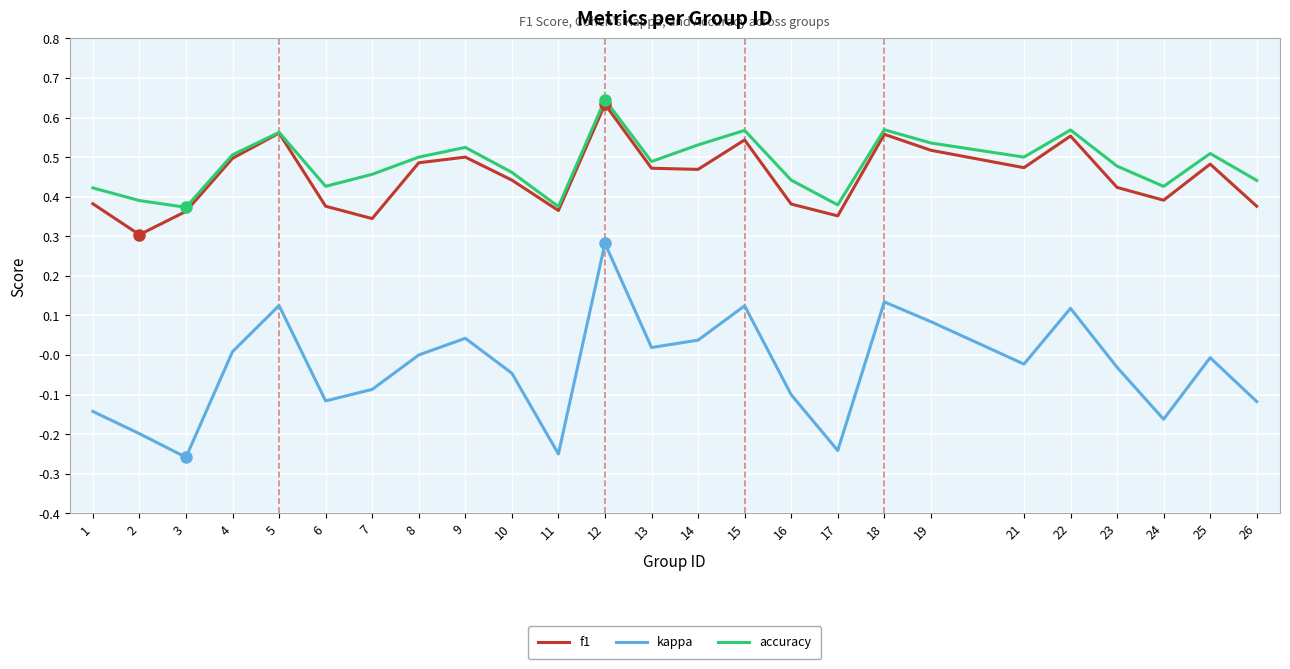

How many interior local peaks does the kappa series have?

7